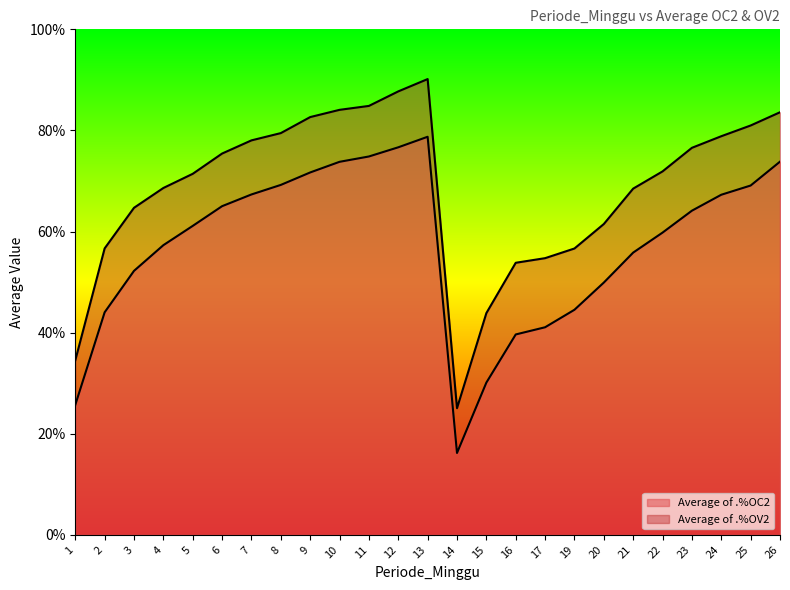

How many lines are shown in the chart?

2